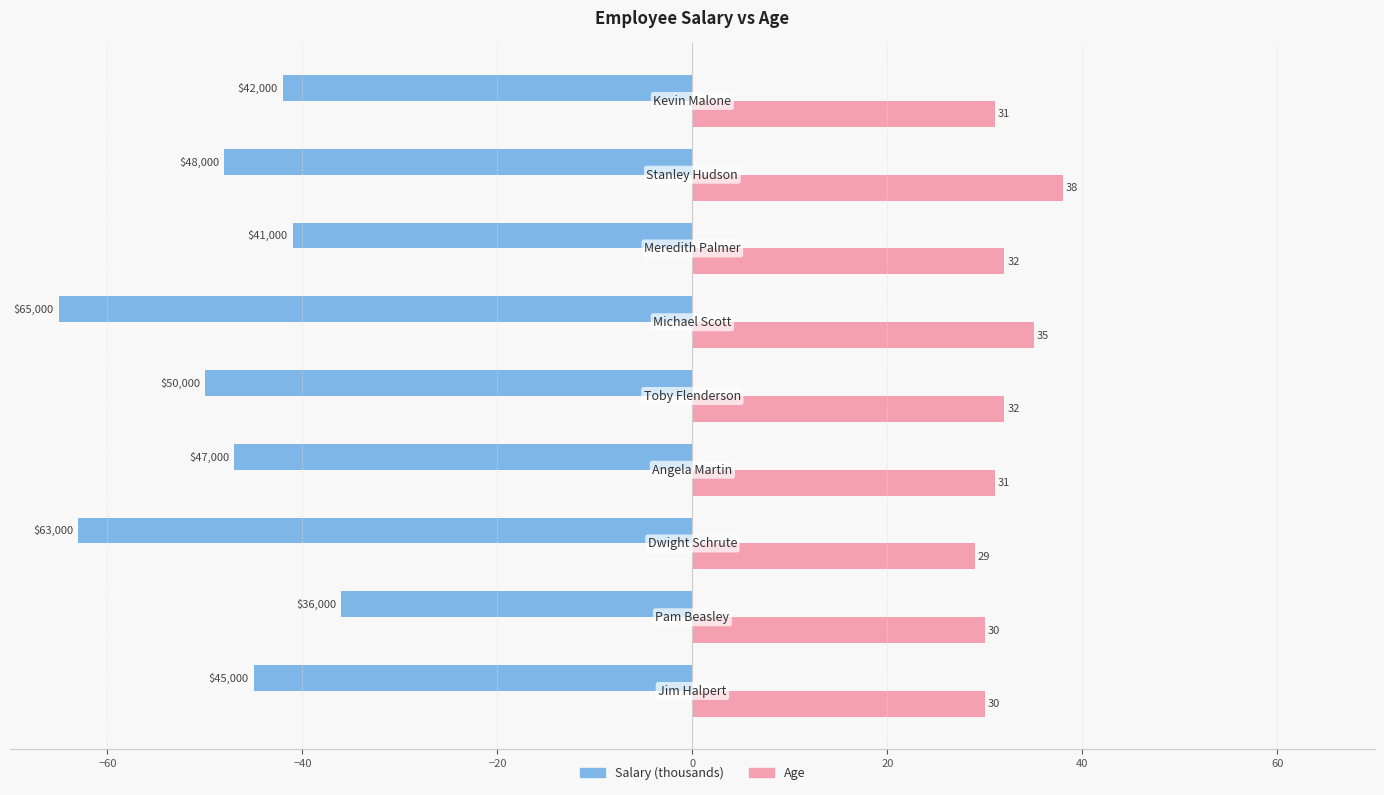

What is the maximum value shown in the chart?

38